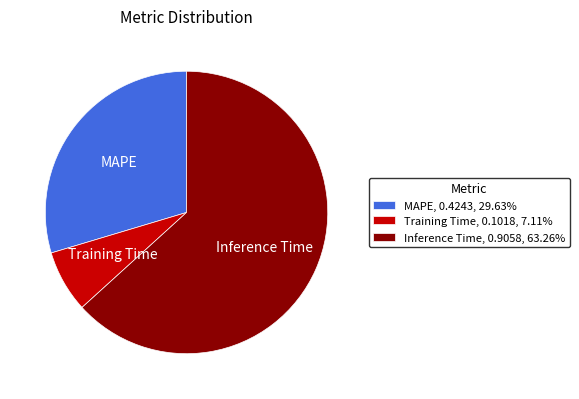

True or false: Training Time accounts for 7% of the total.

True